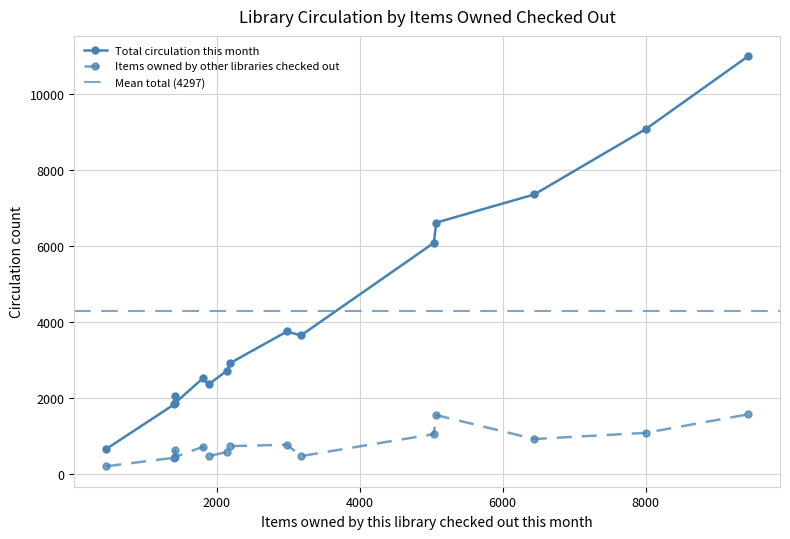

Rank the series by their maximum value, from highest to lowest.

Total circulation this month, Items owned by other libraries checked out